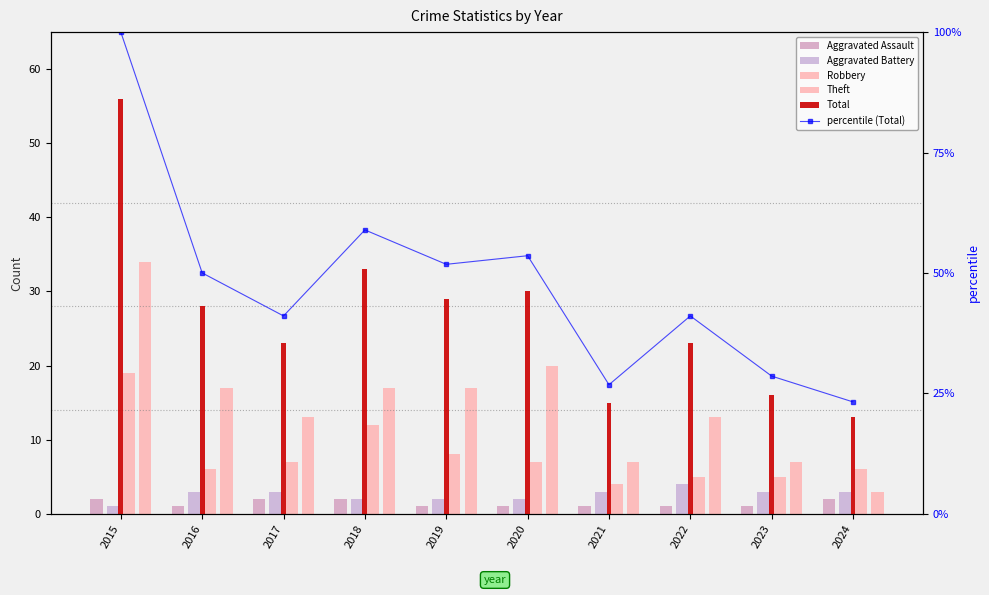

Which series has the largest total across all categories?

percentile (Total)